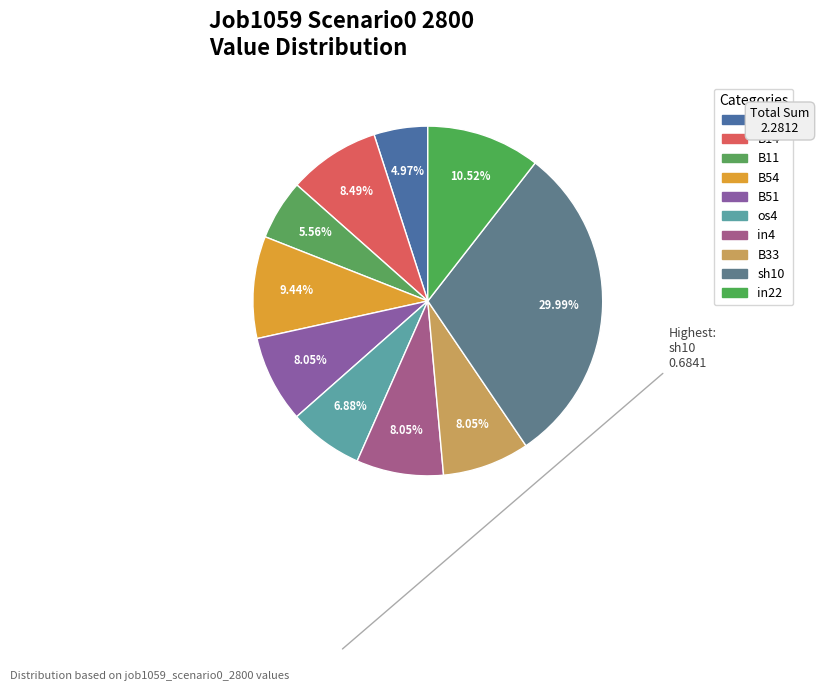

To the nearest percent, what is the average slice percentage?

10%